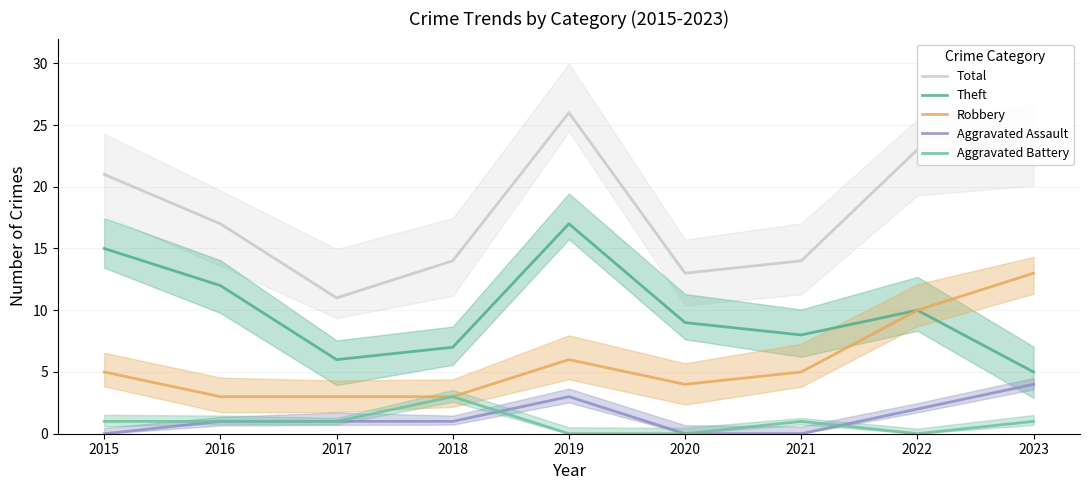

Between 2016 and 2021, which is larger?

2016